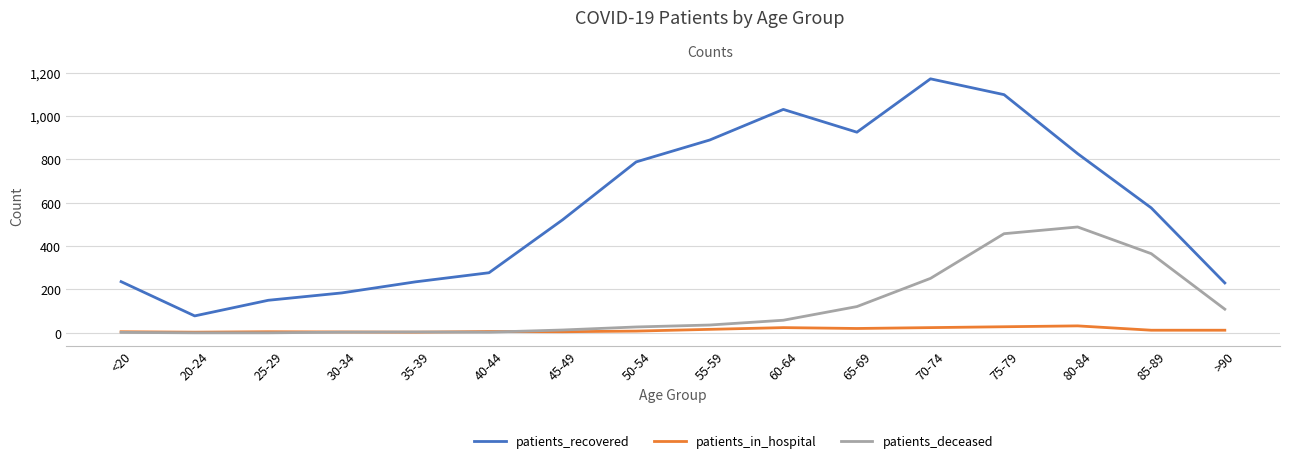

At which category does patients_recovered reach its first local peak?

60-64